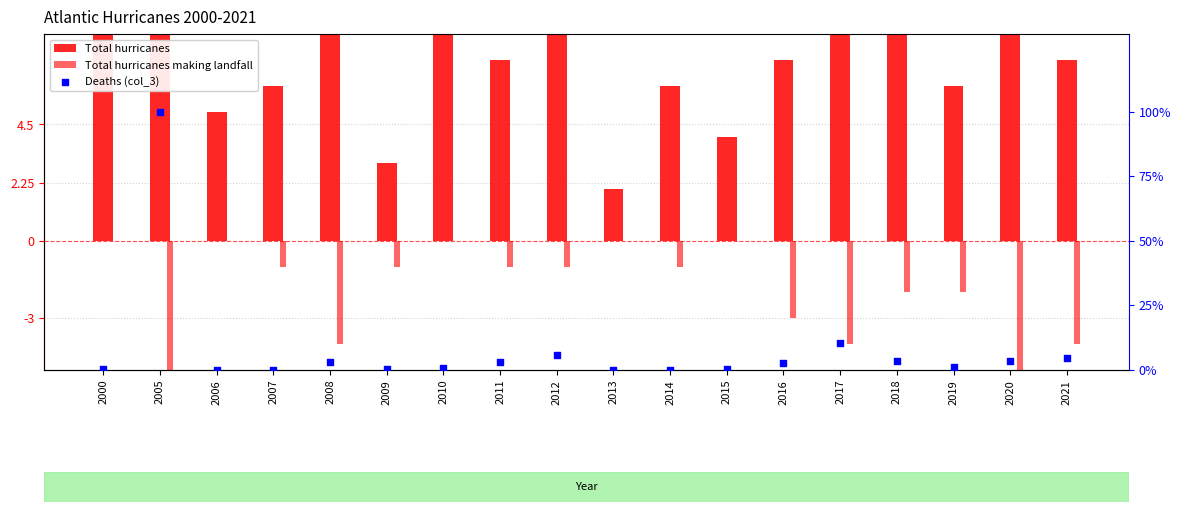

At which category is the sum across all series the highest?

2005